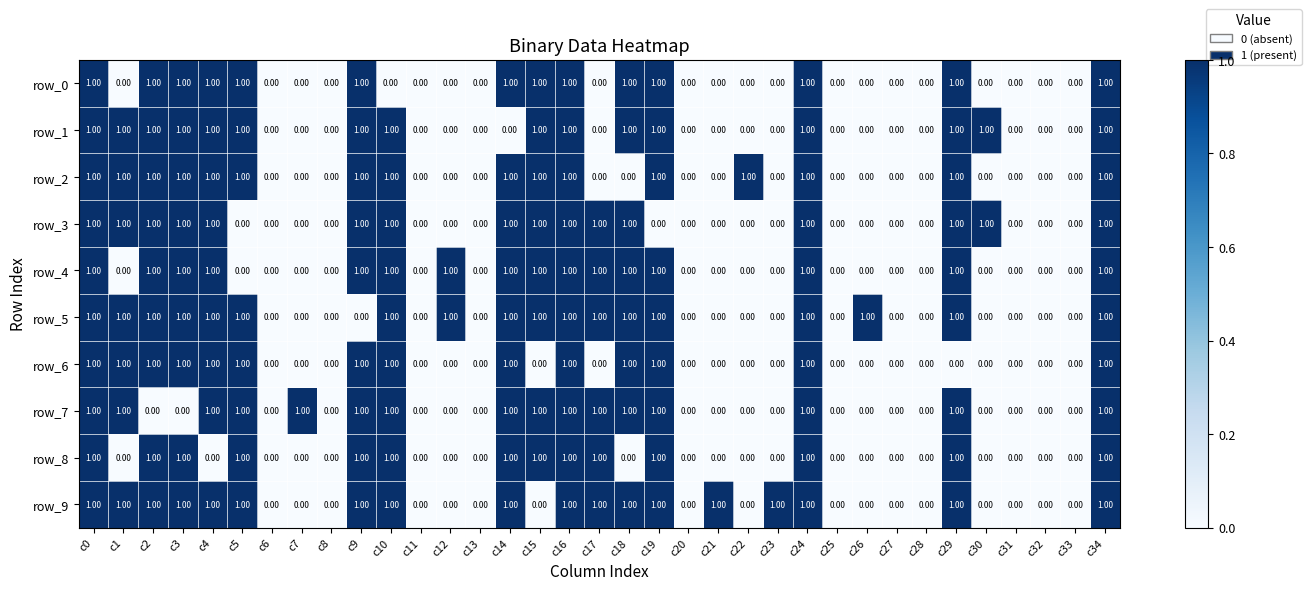

What is the total value across all series at c19?

9